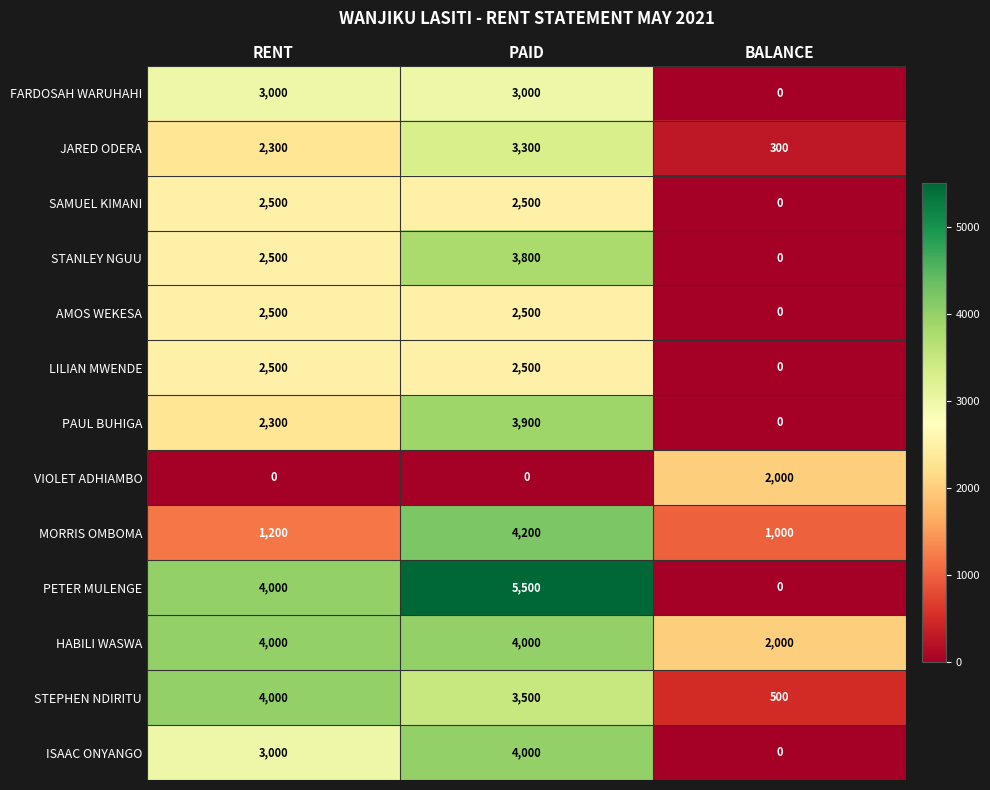

What is the maximum value for SAMUEL KIMANI?

2500